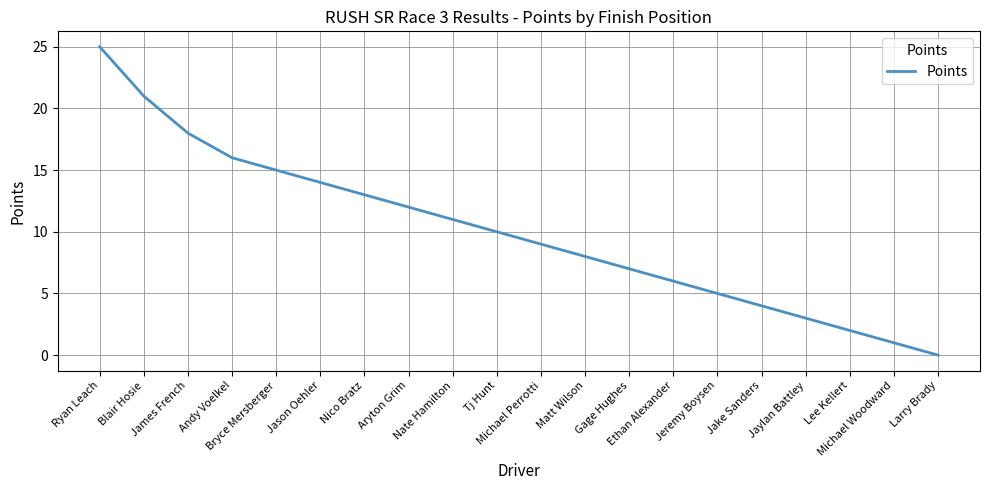

True or false: the data shows 11 at Nate Hamilton.

True